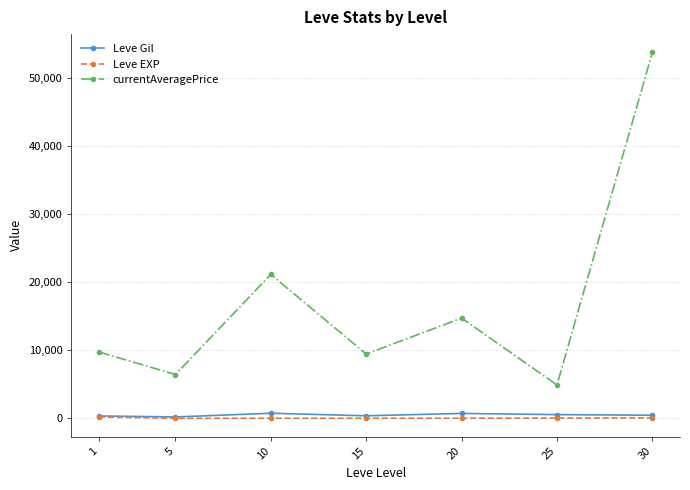

At which category is the sum across all series the highest?

30